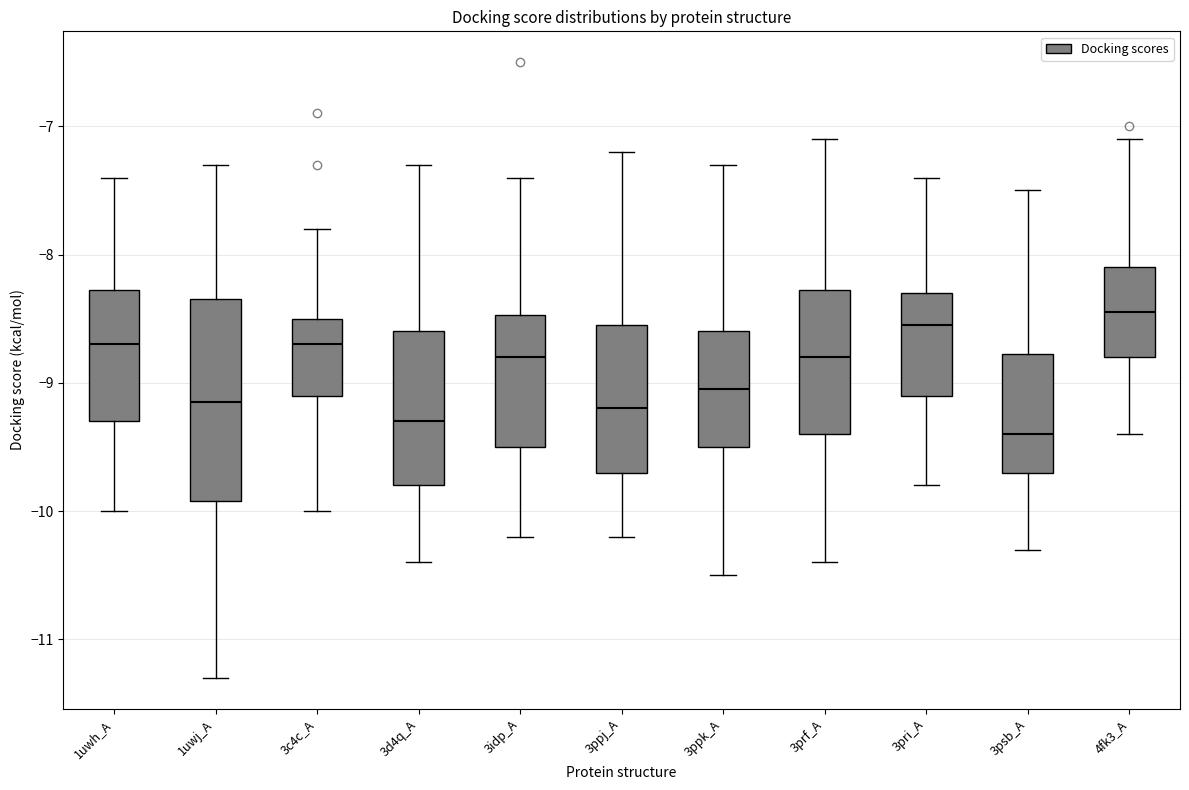

Reading left to right, read every box against the y-axis: the position of its median line, the range the box covers, and the ends of its whiskers. The values are not printed on the chart, so give them approximately, as read against the axis.

1uwh_A: median -8.7, box -9.3 to -8.3, whiskers -10.0 to -7.4
1uwj_A: median -9.1, box -9.9 to -8.3, whiskers -11.3 to -7.3
3c4c_A: median -8.7, box -9.1 to -8.5, whiskers -10.0 to -7.8
3d4q_A: median -9.3, box -9.8 to -8.6, whiskers -10.4 to -7.3
3idp_A: median -8.8, box -9.5 to -8.5, whiskers -10.2 to -7.4
3ppj_A: median -9.2, box -9.7 to -8.5, whiskers -10.2 to -7.2
3ppk_A: median -9.0, box -9.5 to -8.6, whiskers -10.5 to -7.3
3prf_A: median -8.8, box -9.4 to -8.3, whiskers -10.4 to -7.1
3pri_A: median -8.5, box -9.1 to -8.3, whiskers -9.8 to -7.4
3psb_A: median -9.4, box -9.7 to -8.8, whiskers -10.3 to -7.5
4fk3_A: median -8.4, box -8.8 to -8.1, whiskers -9.4 to -7.1